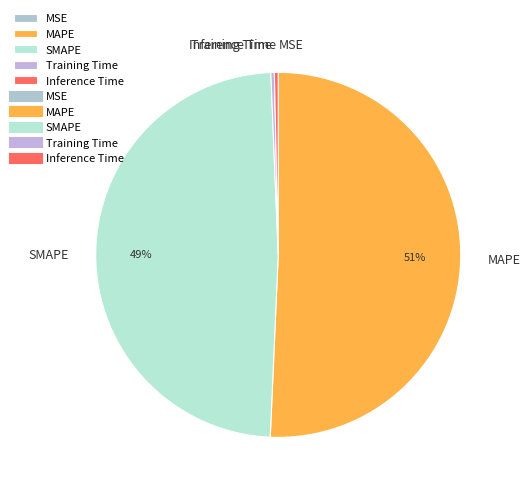

True or false: SMAPE accounts for 49% of the total.

True